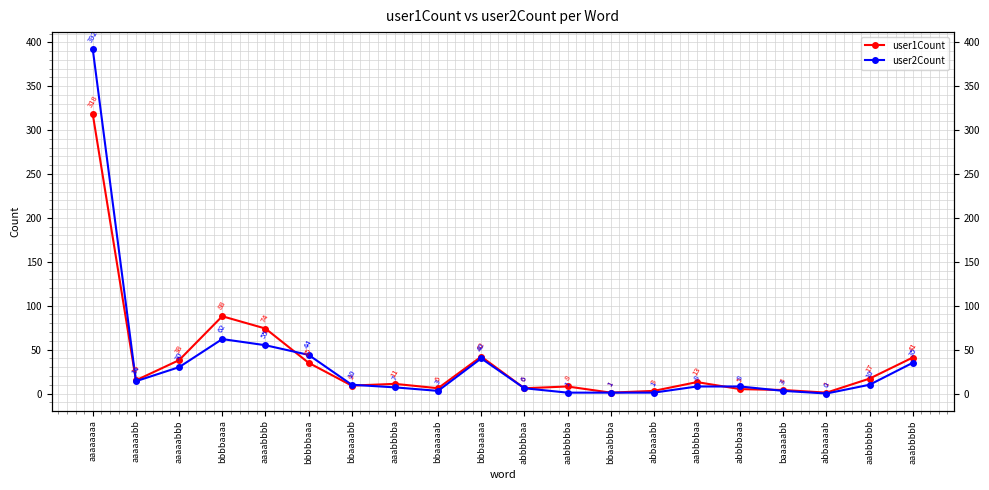

Where does the user2Count series first go above 10?

aaaaaaaa